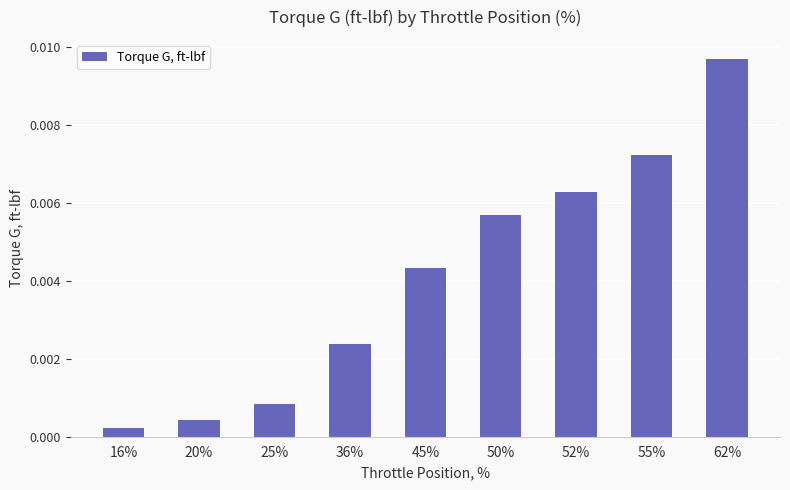

Between 16% and 36%, which is larger?

36%